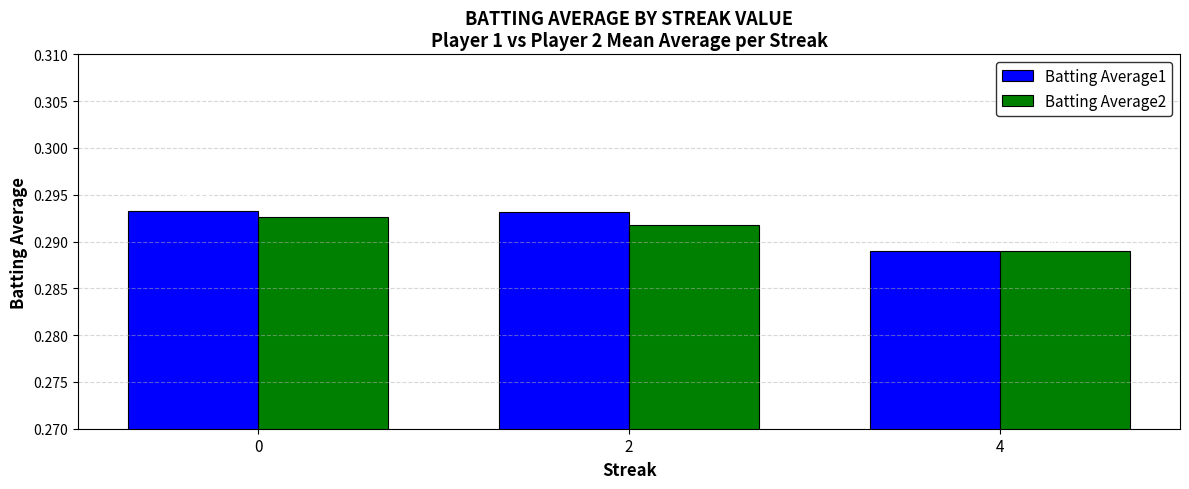

Which series has the widest spread of values?

Batting Average1